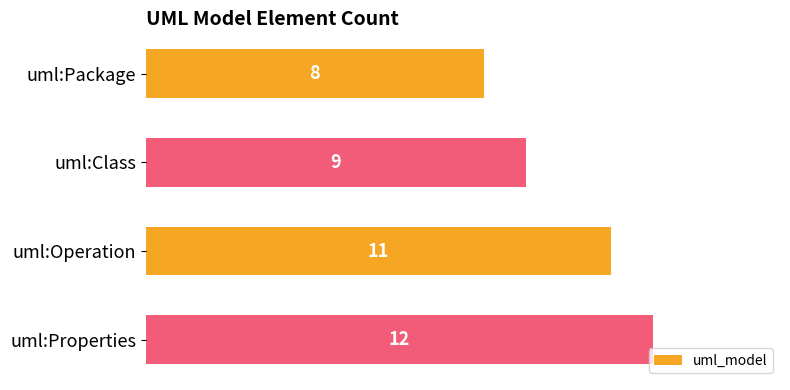

List the labels in order of value, smallest first.

uml:Package, uml:Class, uml:Operation, uml:Properties